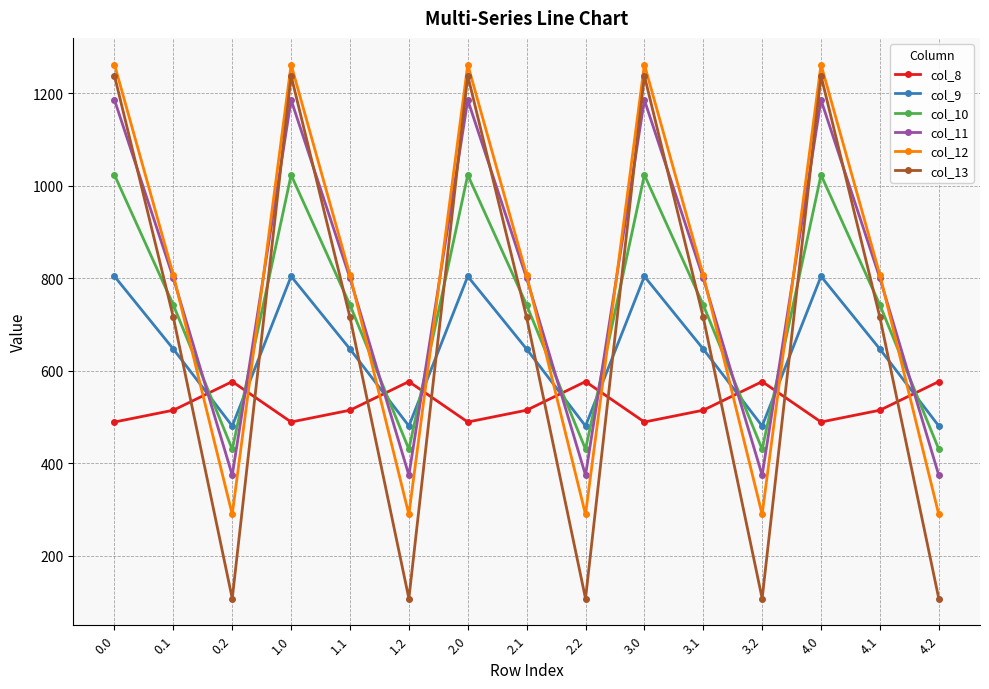

Reading left to right, what are all the values shown in this chart?

col_8: 0.0=489.3	0.1=514.8	0.2=576.6	1.0=489.3	1.1=514.8	1.2=576.6	2.0=489.3	2.1=514.8	2.2=576.6	3.0=489.3	3.1=514.8	3.2=576.6	4.0=489.3	4.1=514.8	4.2=576.6
col_9: 0.0=804.0	0.1=646.9	0.2=480.7	1.0=804.0	1.1=646.9	1.2=480.7	2.0=804.0	2.1=646.9	2.2=480.7	3.0=804.0	3.1=646.9	3.2=480.7	4.0=804.0	4.1=646.9	4.2=480.7
col_10: 0.0=1023.2	0.1=742.1	0.2=430.5	1.0=1023.2	1.1=742.1	1.2=430.5	2.0=1023.2	2.1=742.1	2.2=430.5	3.0=1023.2	3.1=742.1	3.2=430.5	4.0=1023.2	4.1=742.1	4.2=430.5
col_11: 0.0=1185.2	0.1=800.2	0.2=374.4	1.0=1185.2	1.1=800.2	1.2=374.4	2.0=1185.2	2.1=800.2	2.2=374.4	3.0=1185.2	3.1=800.2	3.2=374.4	4.0=1185.2	4.1=800.2	4.2=374.4
col_12: 0.0=1261.6	0.1=806.9	0.2=289.5	1.0=1261.6	1.1=806.9	1.2=289.5	2.0=1261.6	2.1=806.9	2.2=289.5	3.0=1261.6	3.1=806.9	3.2=289.5	4.0=1261.6	4.1=806.9	4.2=289.5
col_13: 0.0=1237.4	0.1=715.3	0.2=107.8	1.0=1237.4	1.1=715.3	1.2=107.8	2.0=1237.4	2.1=715.3	2.2=107.8	3.0=1237.4	3.1=715.3	3.2=107.8	4.0=1237.4	4.1=715.3	4.2=107.8